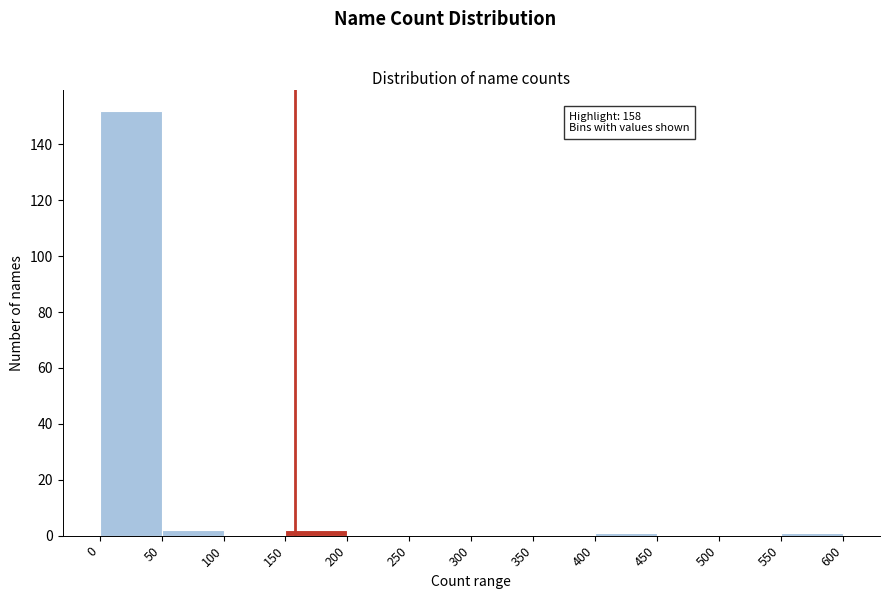

Which range on the x-axis has the tallest bar?

0 to 50